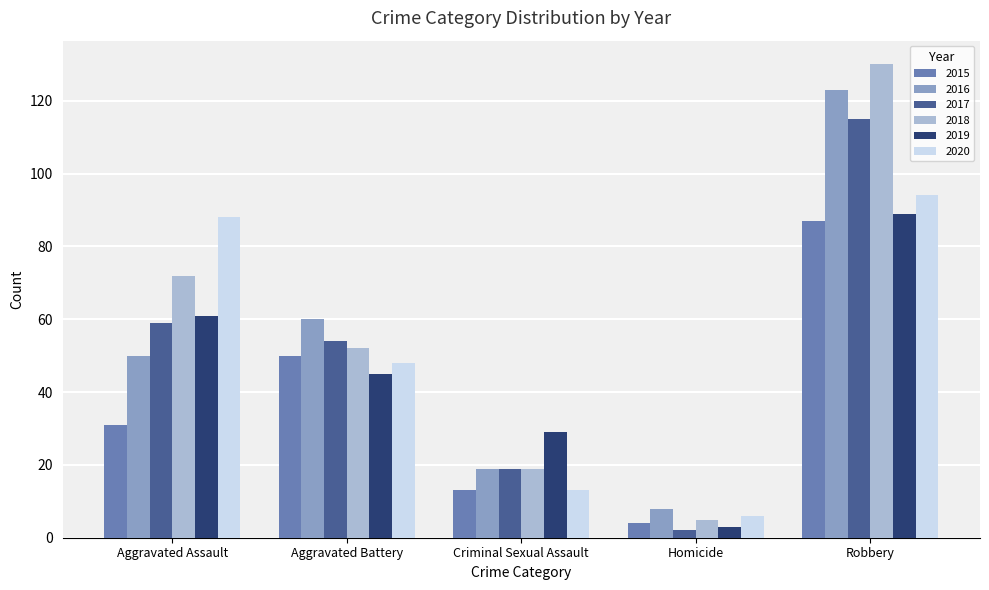

What is the sum of all 2016 values?

260